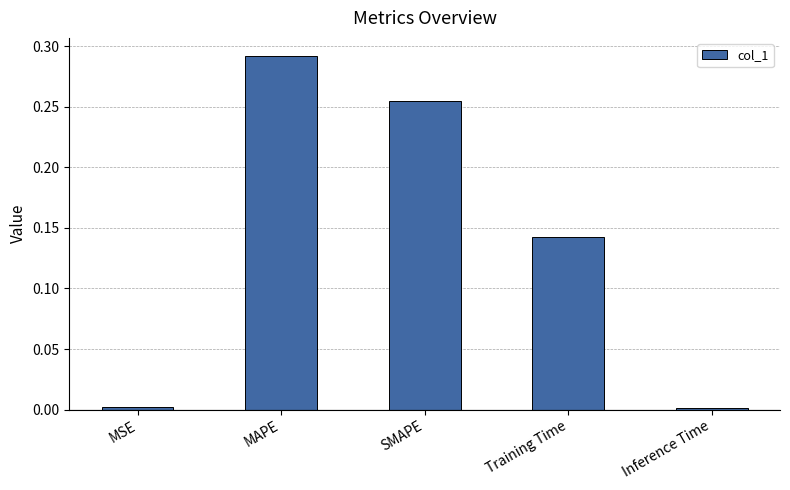

What is the sum of the values at MAPE and SMAPE?

0.5